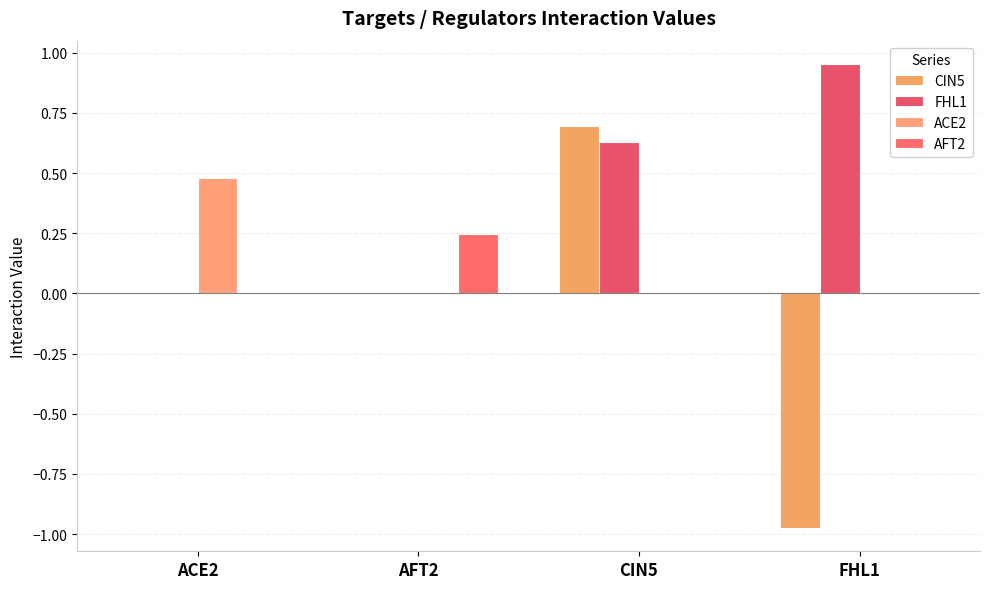

The FHL1 series shows 1.5 at FHL1. True or false?

False